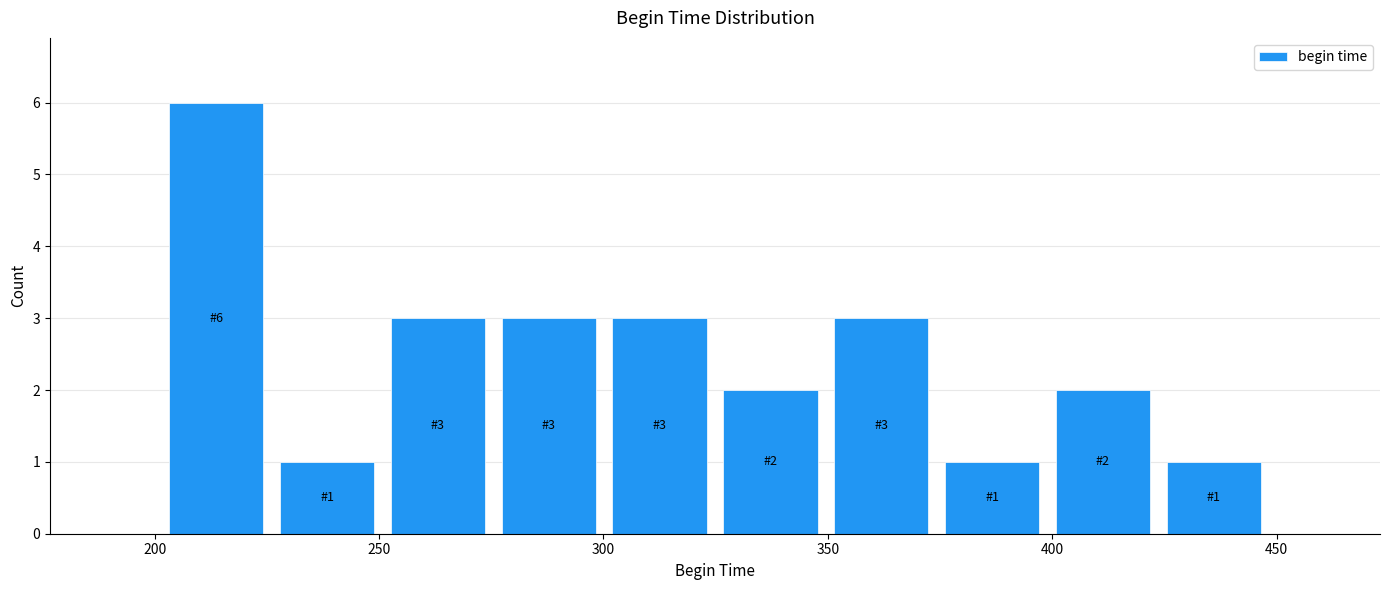

Which range on the x-axis has the tallest bar?

200 to 225